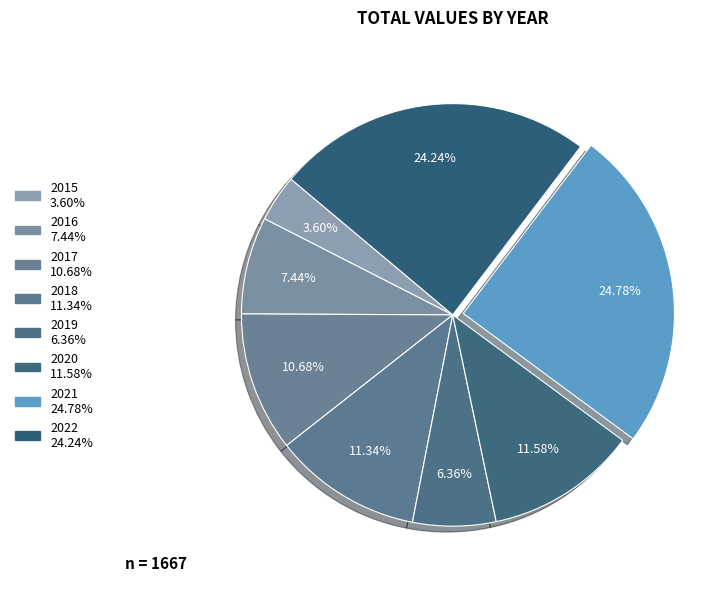

What percentage do 2017 and 2016 together represent?

18.1%